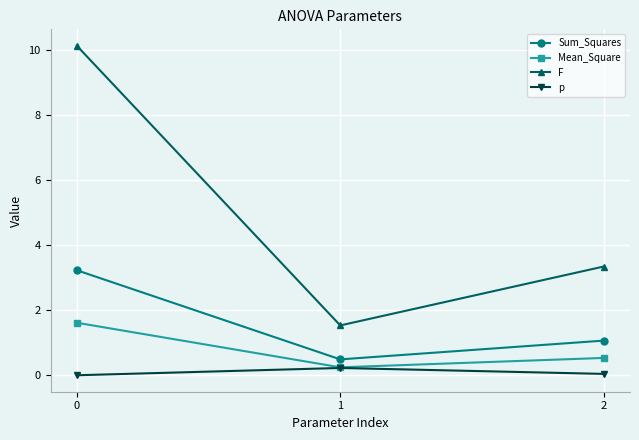

At which label does Sum_Squares reach its minimum?

1